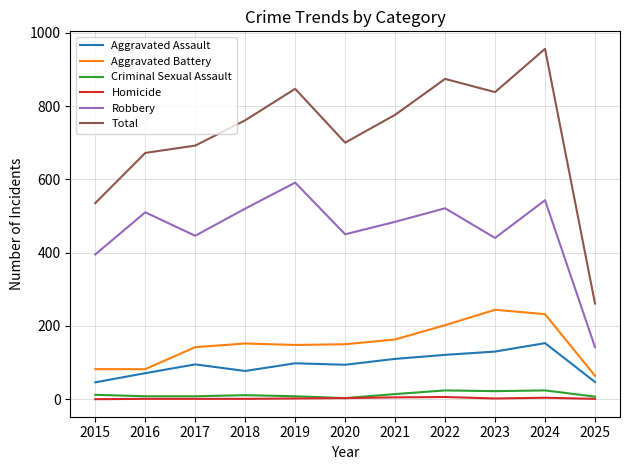

In Total, how many points are lower than both neighbors (excluding endpoints)?

2